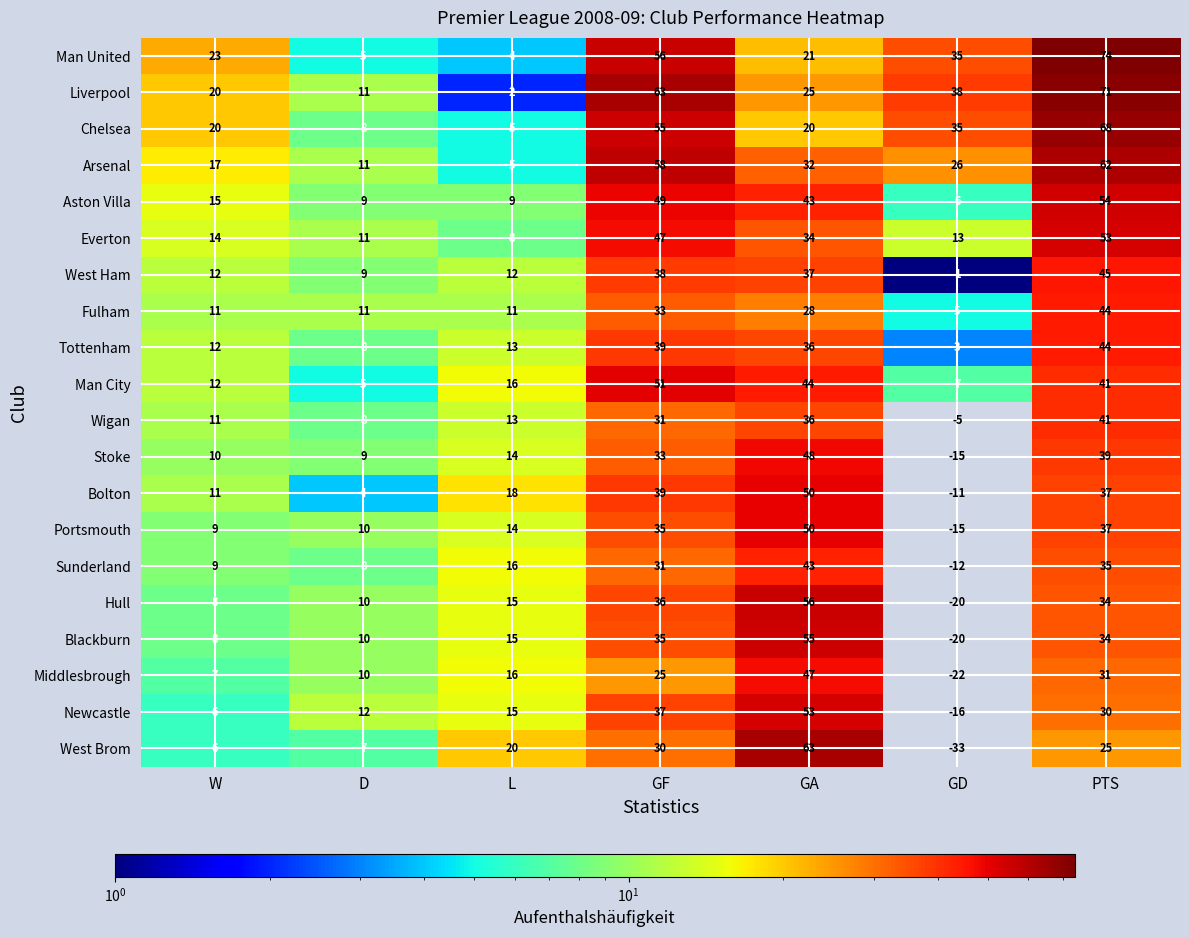

Which series has the largest total across all categories?

Liverpool